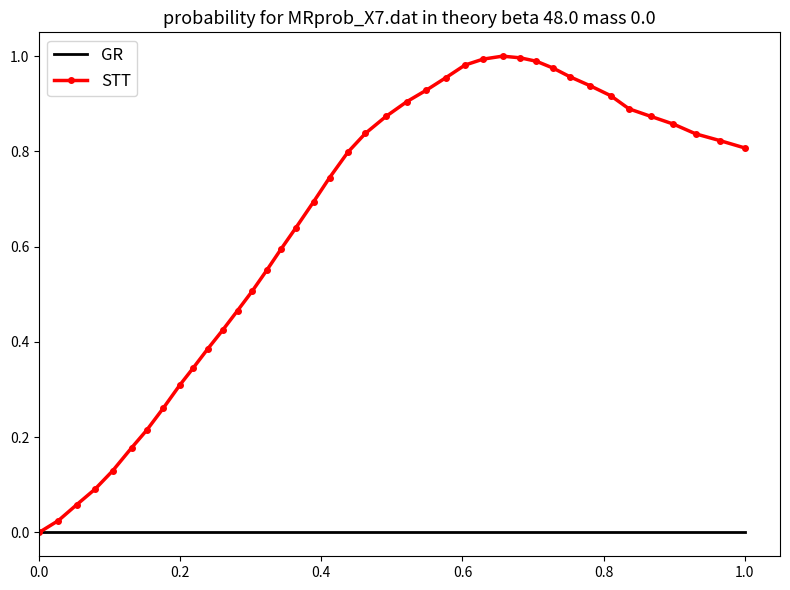

Rank the series by their maximum value, from highest to lowest.

STT, GR